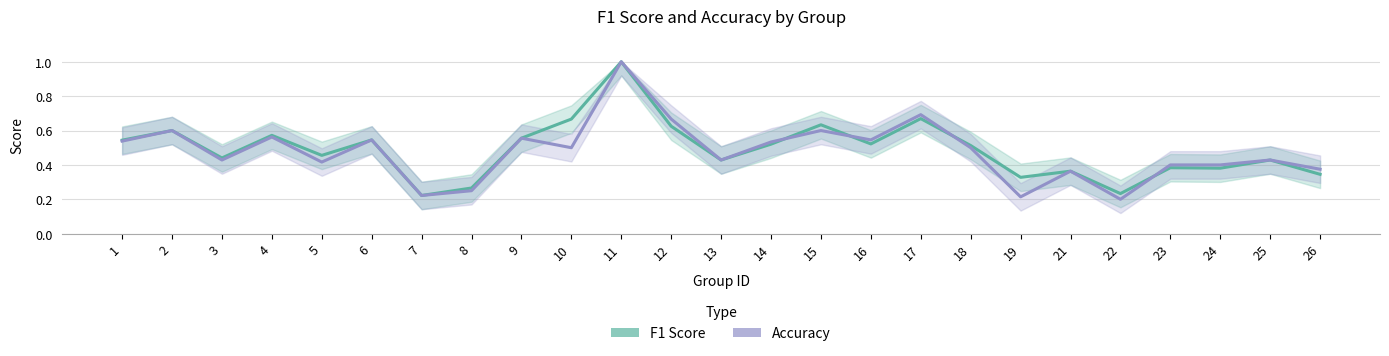

What is the sum of all accuracy values?

12.0